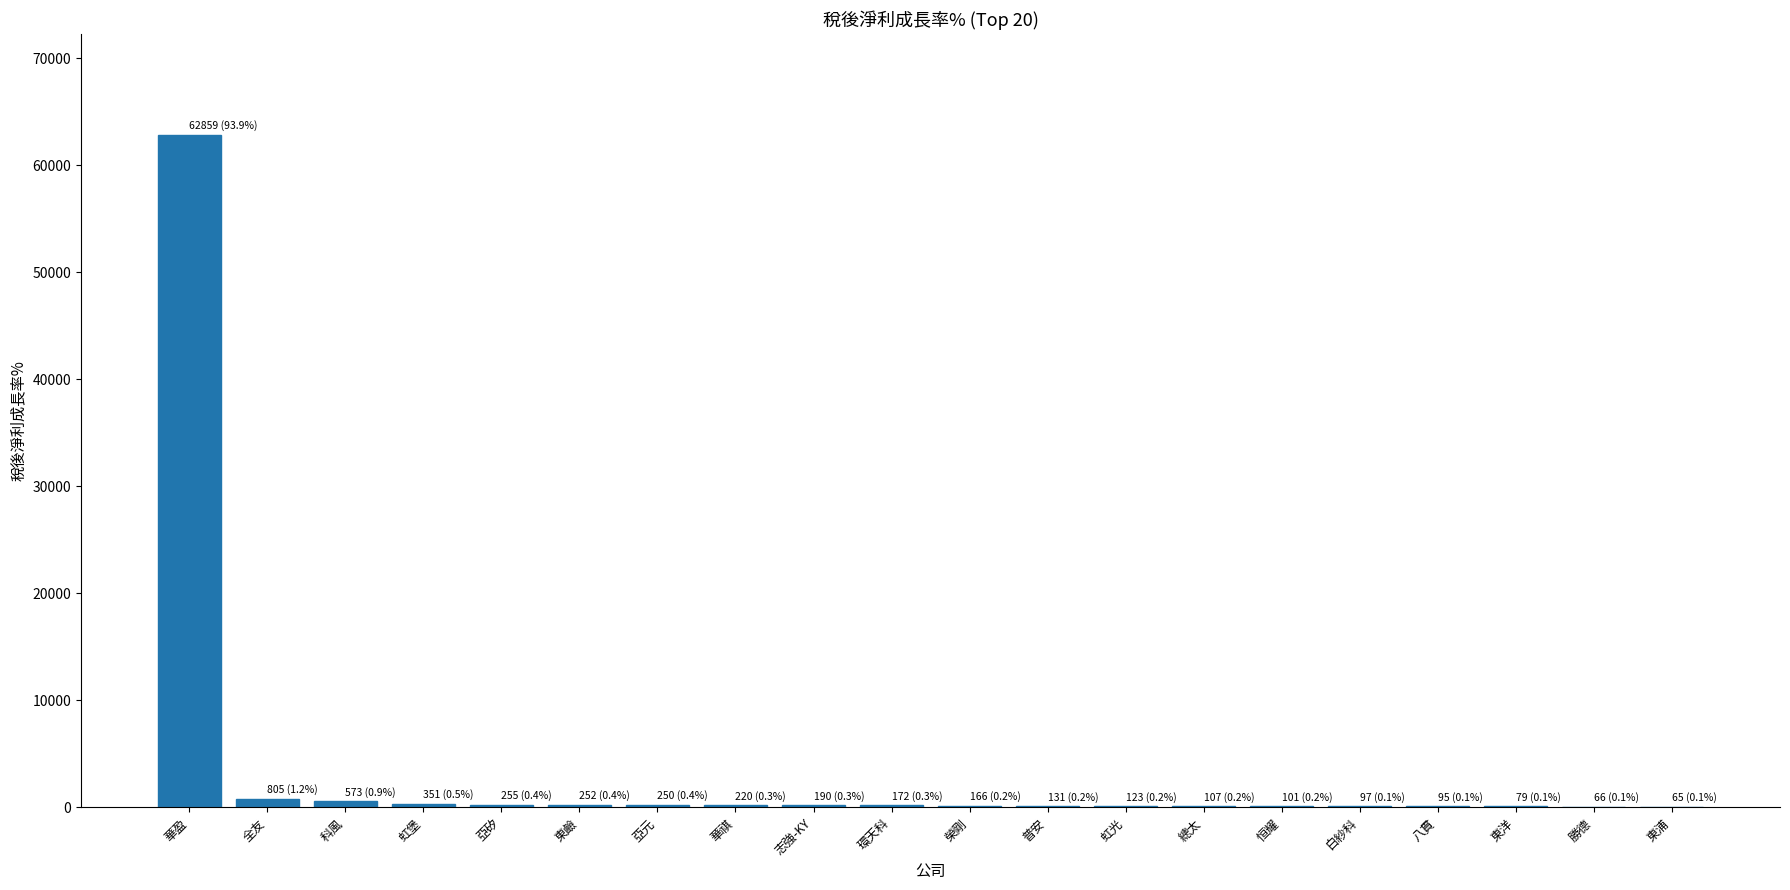

What is the greatest value displayed?

62858.8